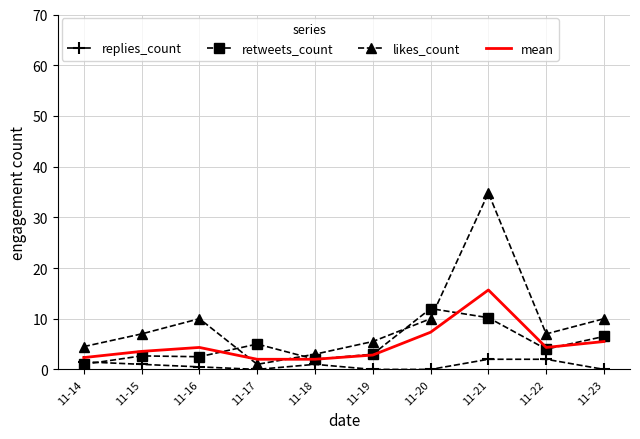

At which category is the sum across all series the highest?

11-21